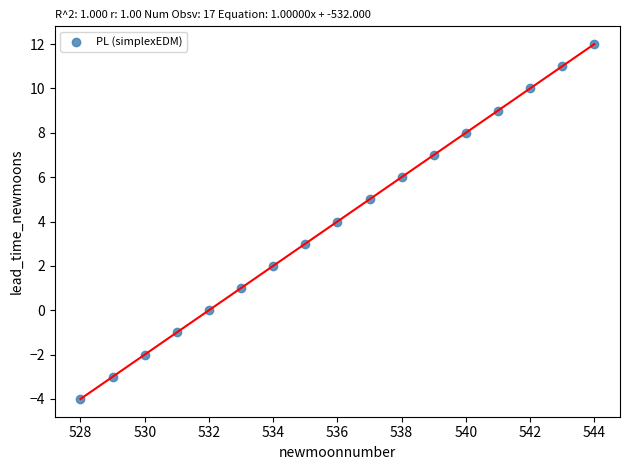

What is the range of Y values (max minus min)?

16